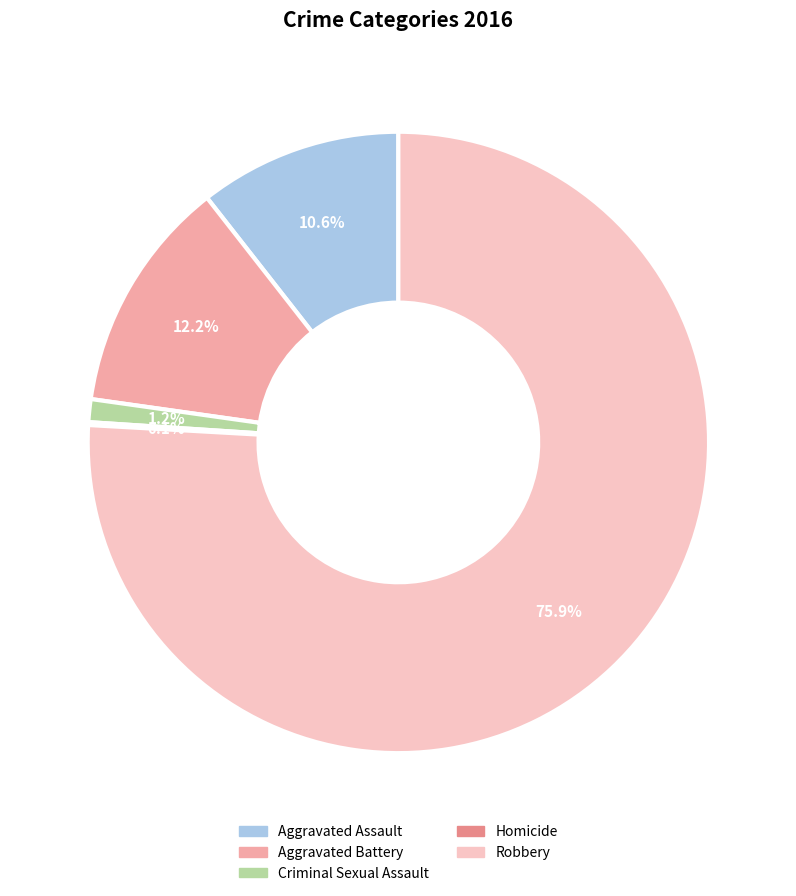

Which slice represents more than half of the pie?

Robbery